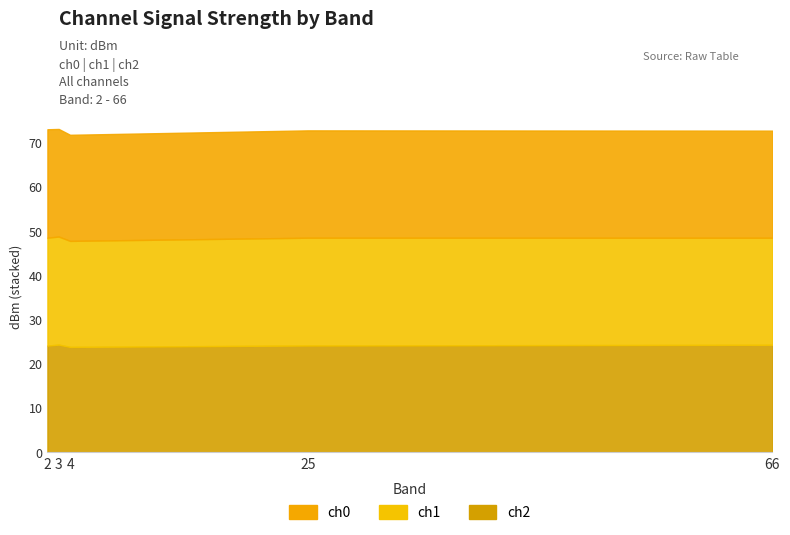

Where is ch2 nearest to the value 24?

2